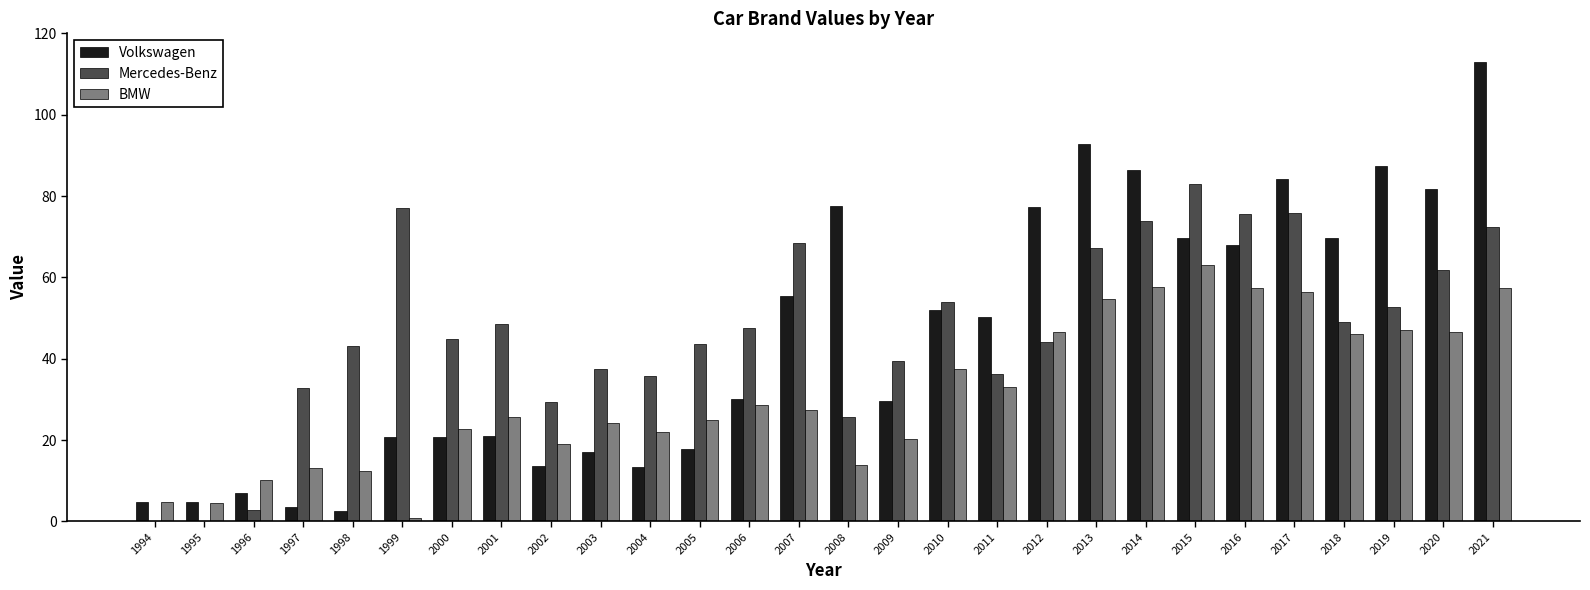

At which label does Mercedes-Benz reach its peak?

2015